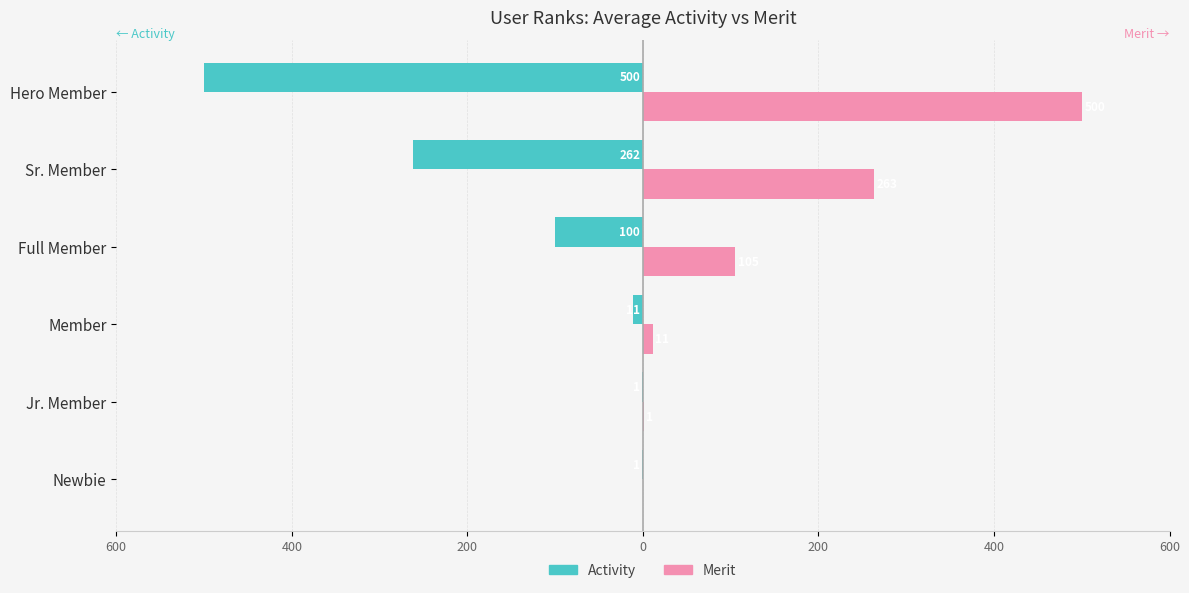

What are all the series names shown in the legend?

Activity, Merit